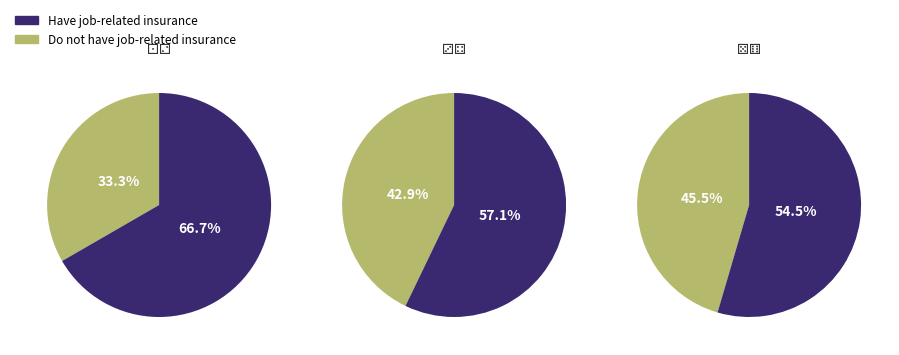

To the nearest percent, what is the difference between the ⚃ and ⚁ slice percentages?

10%